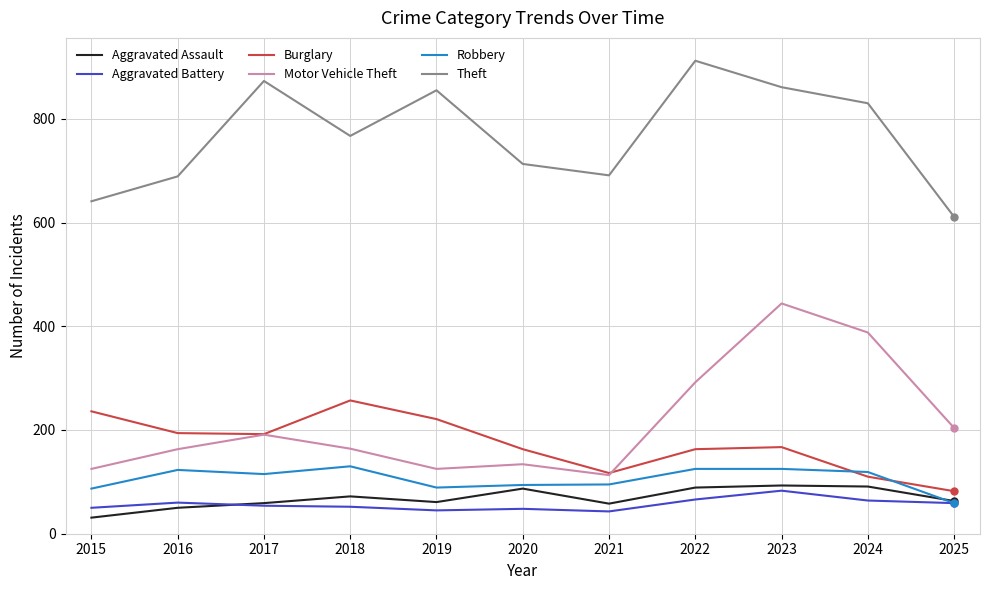

At which category is the sum across all series the highest?

2023